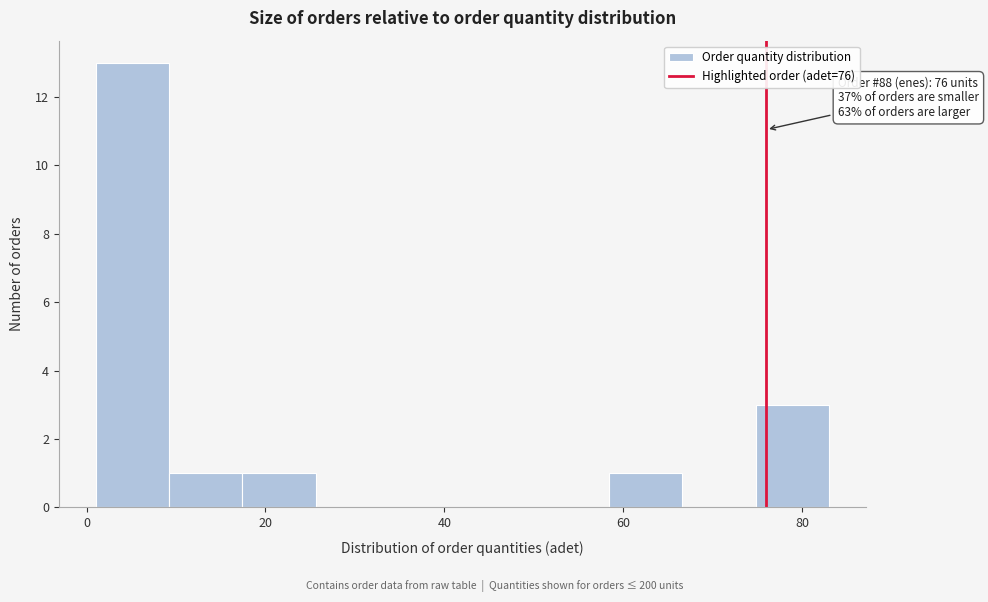

Which range on the x-axis has the tallest bar?

1.0 to 9.2